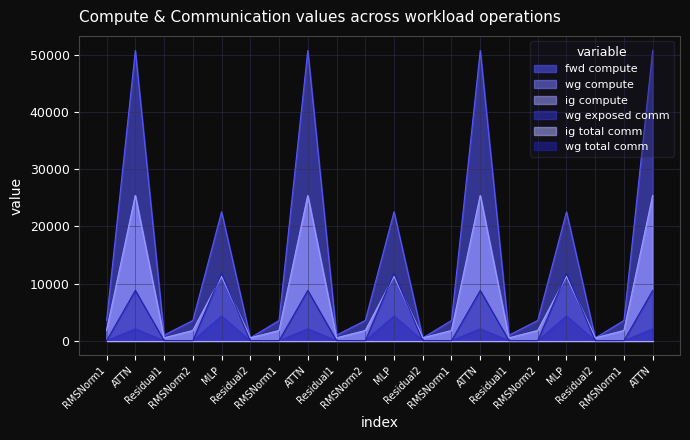

At how many categories does at least one series exceed 4833?

7